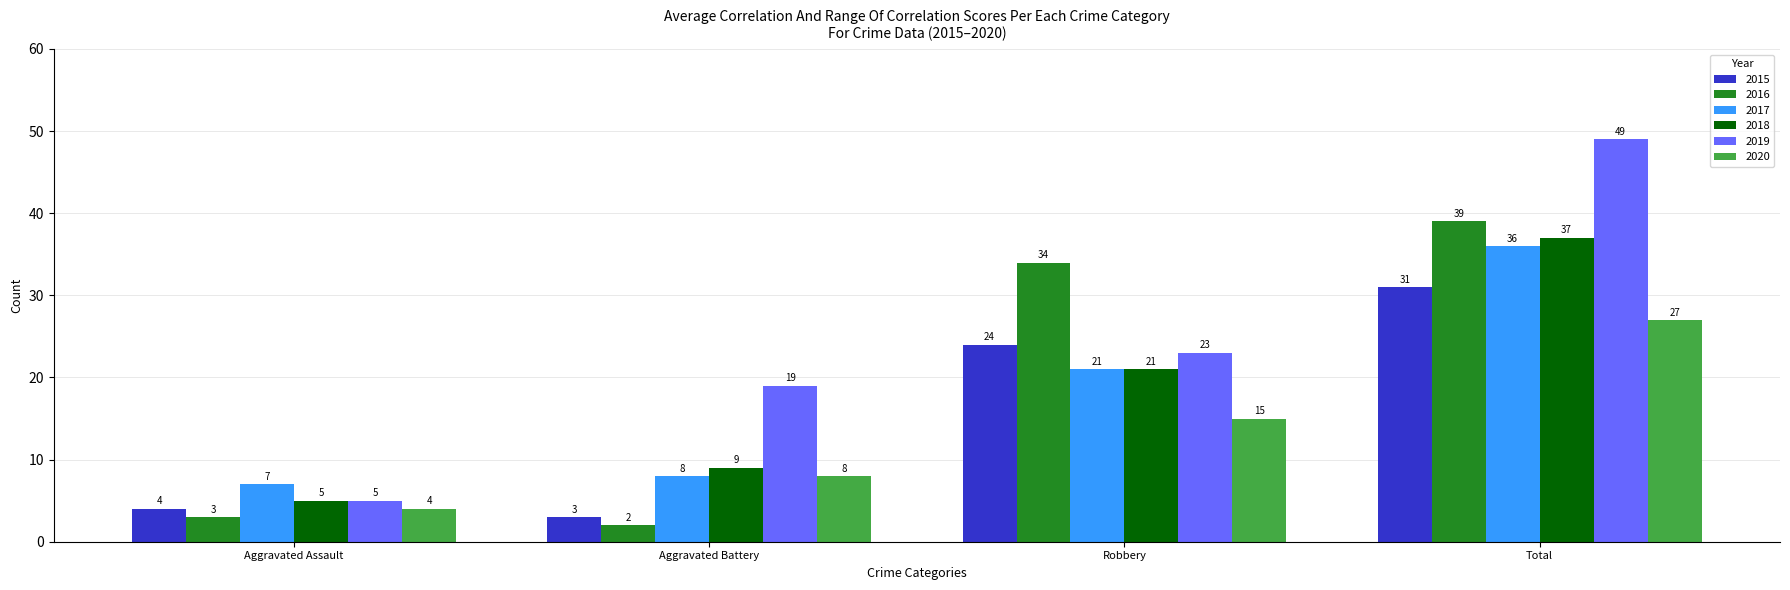

What are all the series names shown in the legend?

2015, 2016, 2017, 2018, 2019, 2020